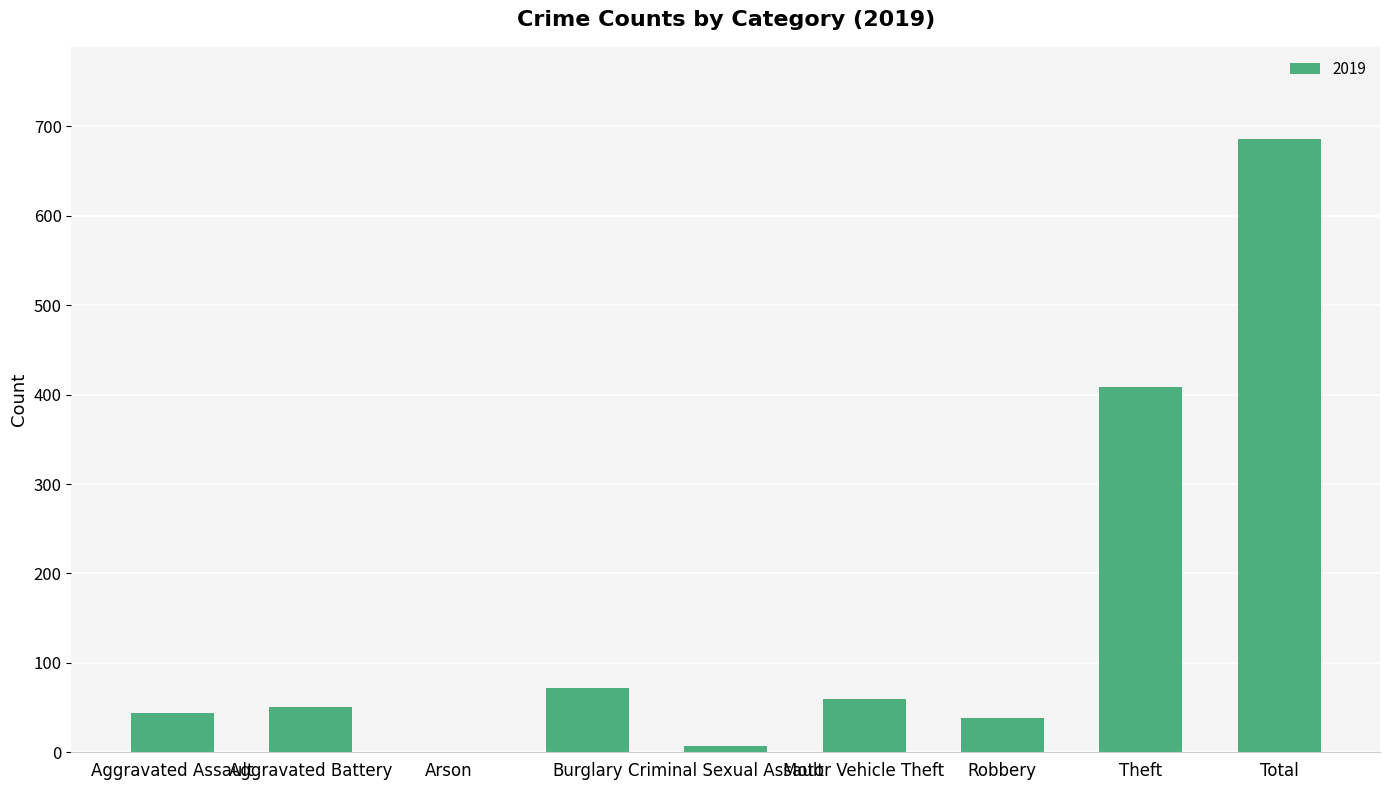

Where is the data nearest to the value 343?

Theft